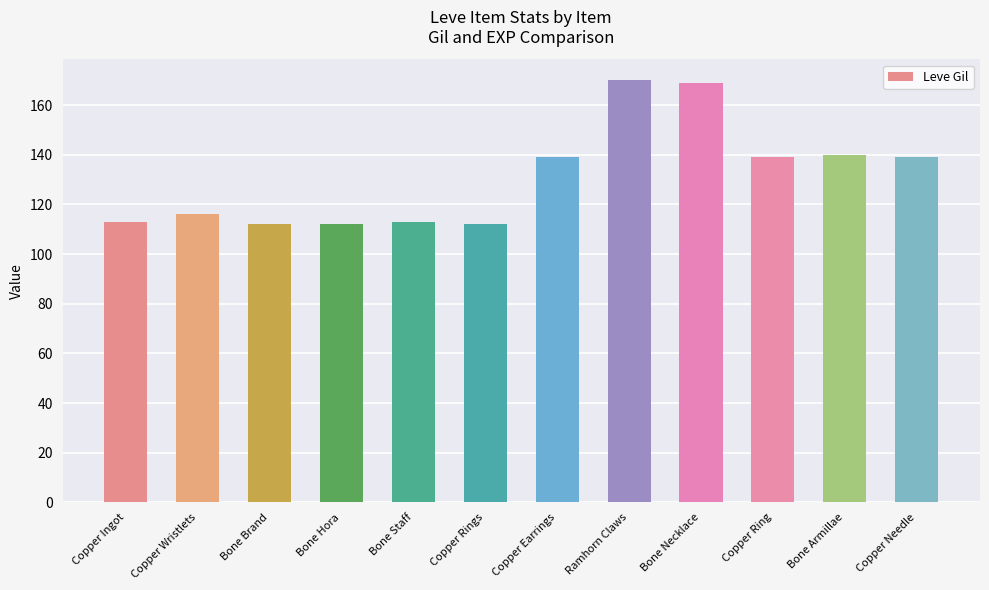

How many data points are less than 139?

6